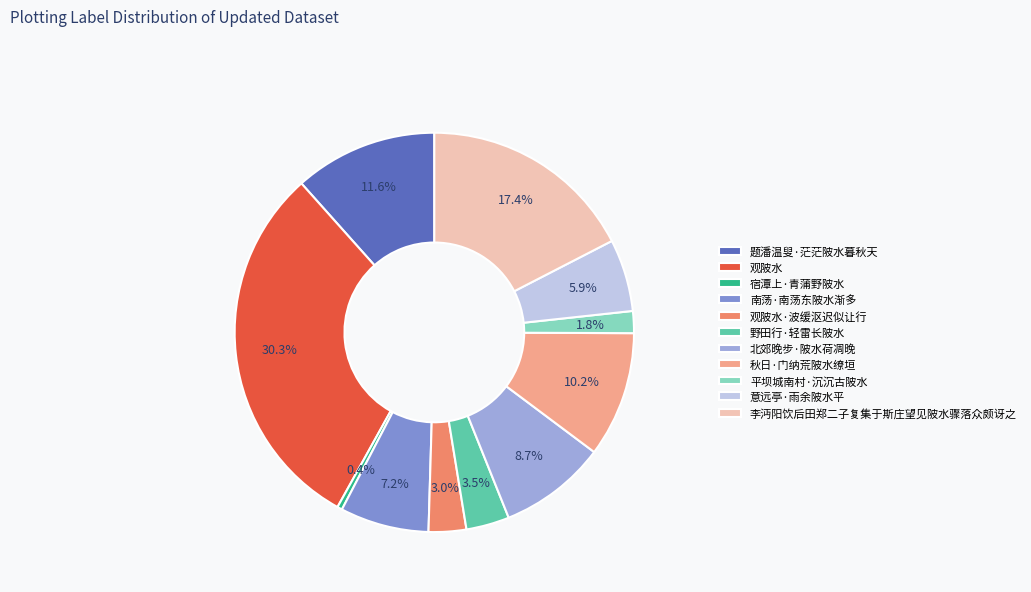

To the nearest percent, what is the difference between the 宿潭上·青蒲野陂水 and 观陂水·波缓沤迟似让行 slice percentages?

3%